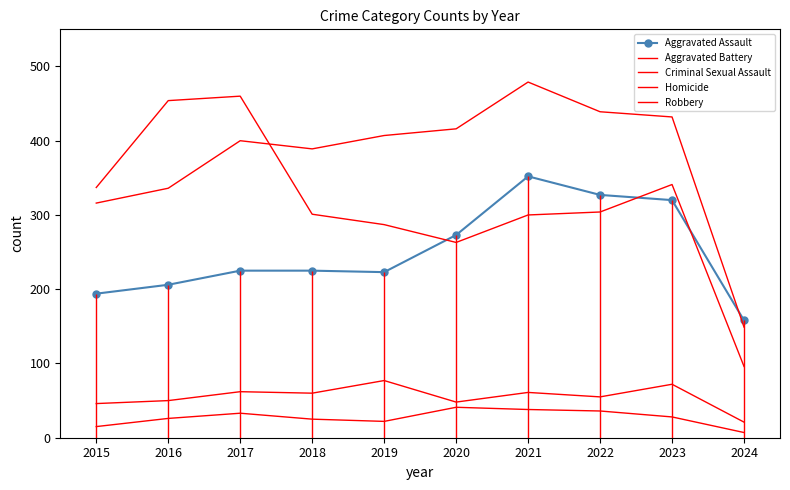

What is the total value across all series at 2022?

1161